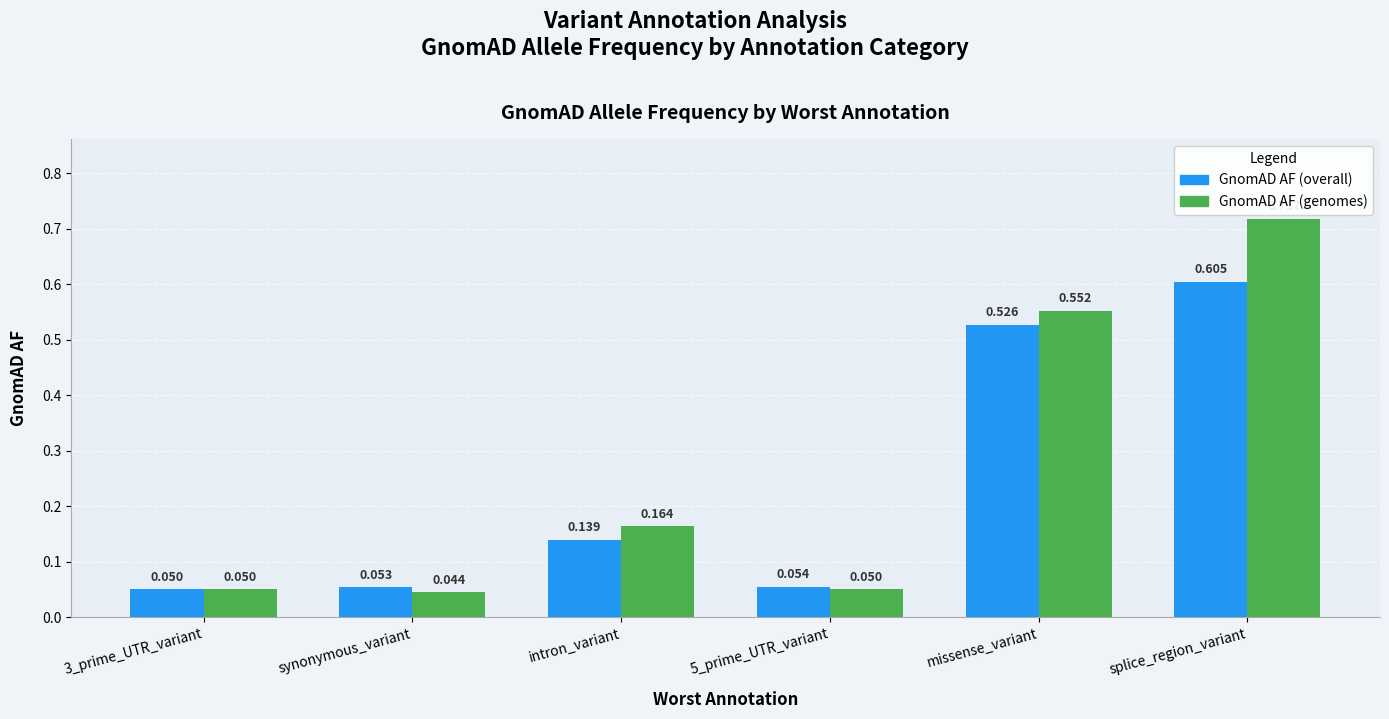

What is the label of the 2nd bar from the left?

synonymous_variant